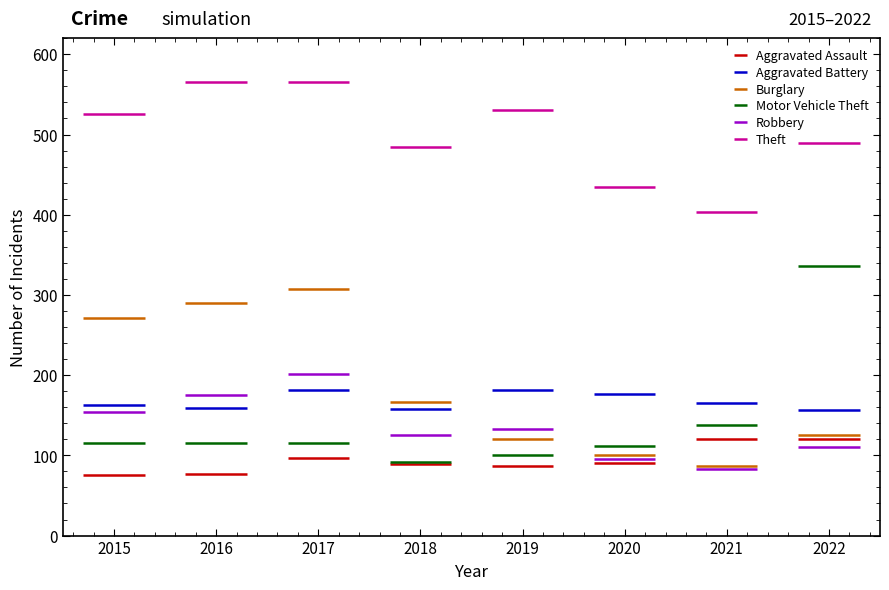

True or false: Robbery has a value of 264 at 2017.

False